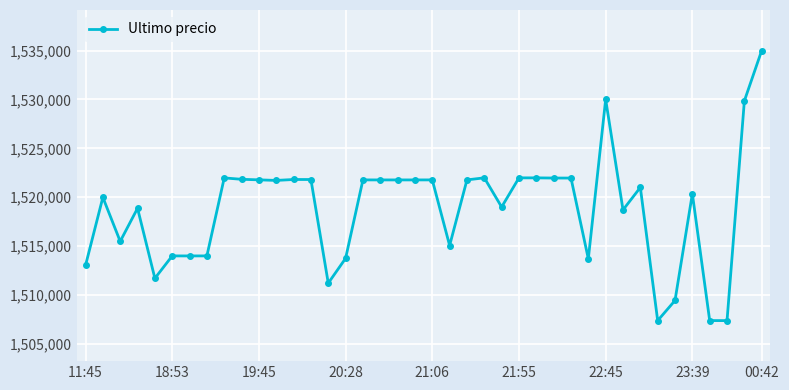

True or false: there are more than 2 points higher than both neighbors.

True